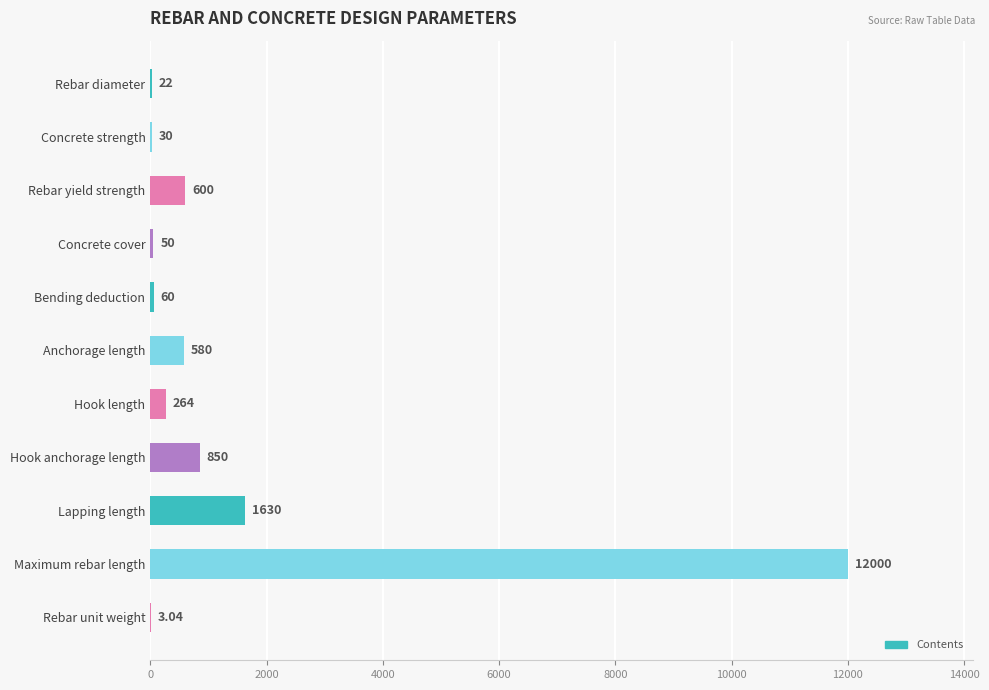

Approximately how many times larger is the value at Hook anchorage length compared to Concrete cover?

17.0